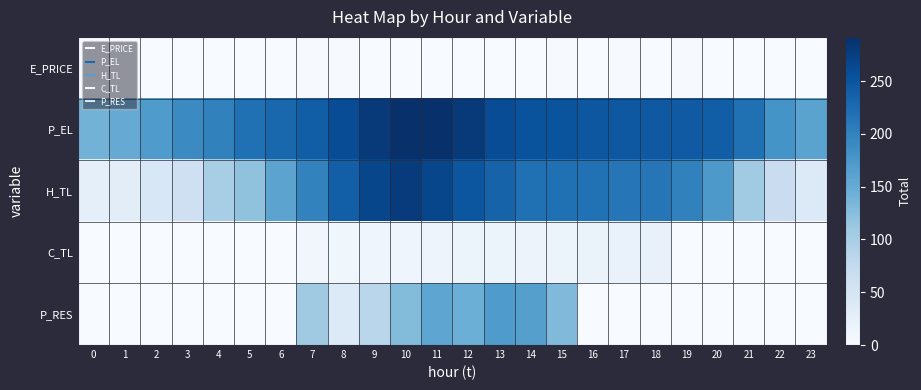

Reading left to right, what are all the values shown in this chart?

E_PRICE: 0=0.3	1=0.3	2=0.4	3=0.5	4=0.3	5=0.4	6=0.8	7=1.3	8=1.1	9=1.0	10=0.6	11=0.8	12=0.6	13=0.9	14=0.7	15=1.2	16=1.0	17=1.3	18=1.1	19=1.2	20=0.9	21=0.7	22=0.2	23=0.3
P_EL: 0=140.1	1=150.0	2=170.0	3=190.0	4=200.0	5=219.9	6=230.0	7=240.0	8=260.0	9=280.0	10=290.0	11=292.0	12=280.0	13=260.0	14=252.4	15=251.2	16=248.0	17=246.4	18=245.6	19=244.1	20=240.0	21=220.1	22=180.0	23=160.0
H_TL: 0=26.7	1=30.6	2=45.3	3=59.9	4=101.1	5=119.7	6=159.6	7=199.6	8=239.4	9=266.1	10=279.4	11=266.1	12=248.8	13=234.1	14=219.4	15=219.5	16=218.1	17=214.2	18=212.9	19=199.6	20=172.9	21=106.4	22=66.5	23=39.9
C_TL: 0=0.0	1=0.0	2=0.0	3=0.0	4=0.0	5=0.0	6=0.0	7=10.0	8=11.0	9=12.1	10=13.1	11=14.0	12=15.0	13=16.0	14=17.0	15=18.1	16=19.0	17=20.0	18=21.0	19=0.0	20=0.0	21=0.0	22=0.0	23=0.0
P_RES: 0=0.0	1=0.0	2=0.0	3=0.0	4=0.0	5=0.0	6=0.0	7=107.8	8=39.3	9=83.7	10=128.0	11=156.7	12=145.9	13=170.0	14=165.3	15=130.3	16=0.0	17=0.0	18=0.0	19=0.0	20=0.0	21=0.0	22=0.0	23=0.0